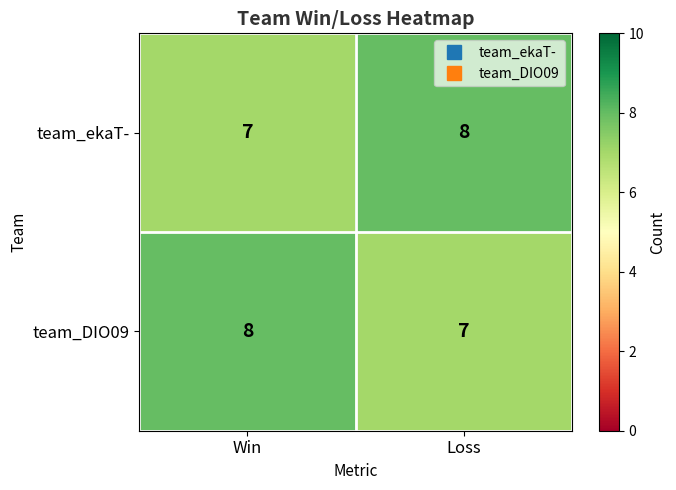

What is the average value of the team_ekaT- series?

8